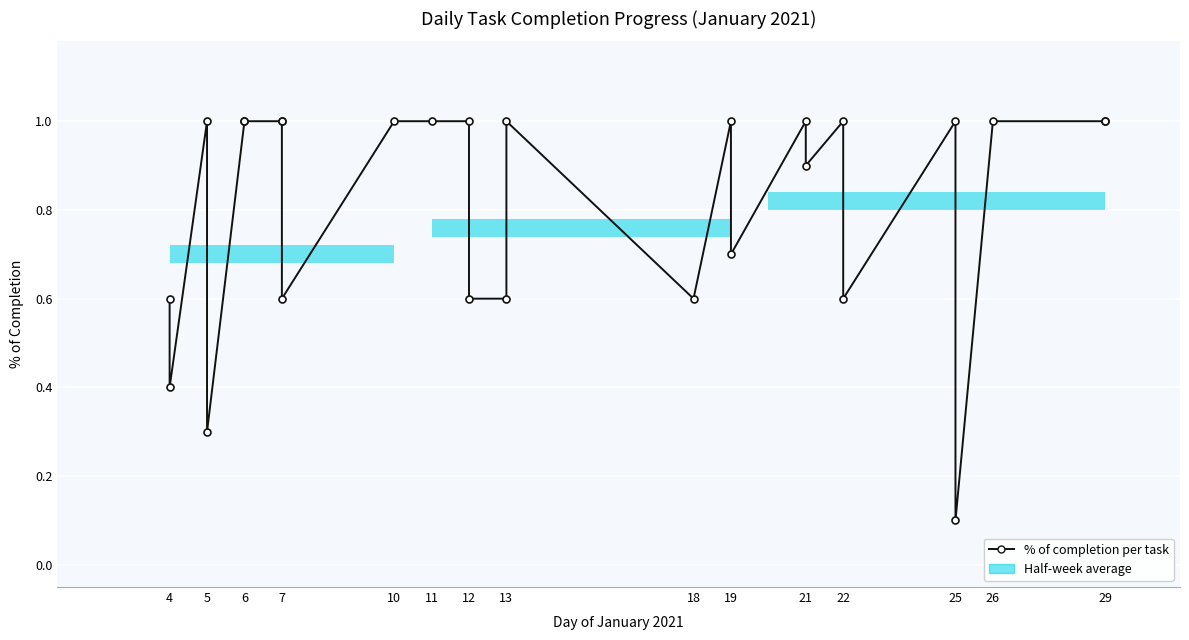

How many series are shown in this chart?

1